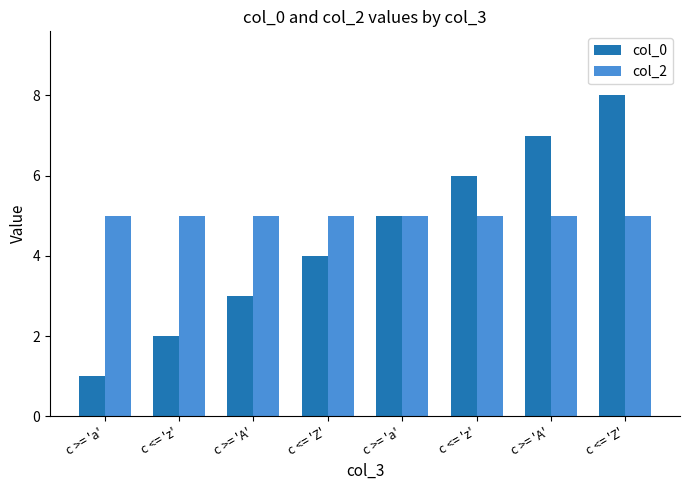

Count the col_0 values in the range 3 to 7.

5